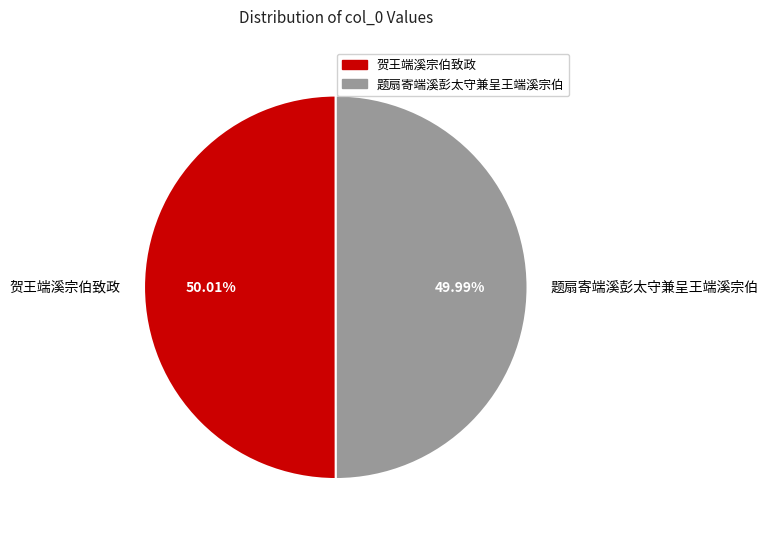

Is there a majority slice in this chart?

Yes